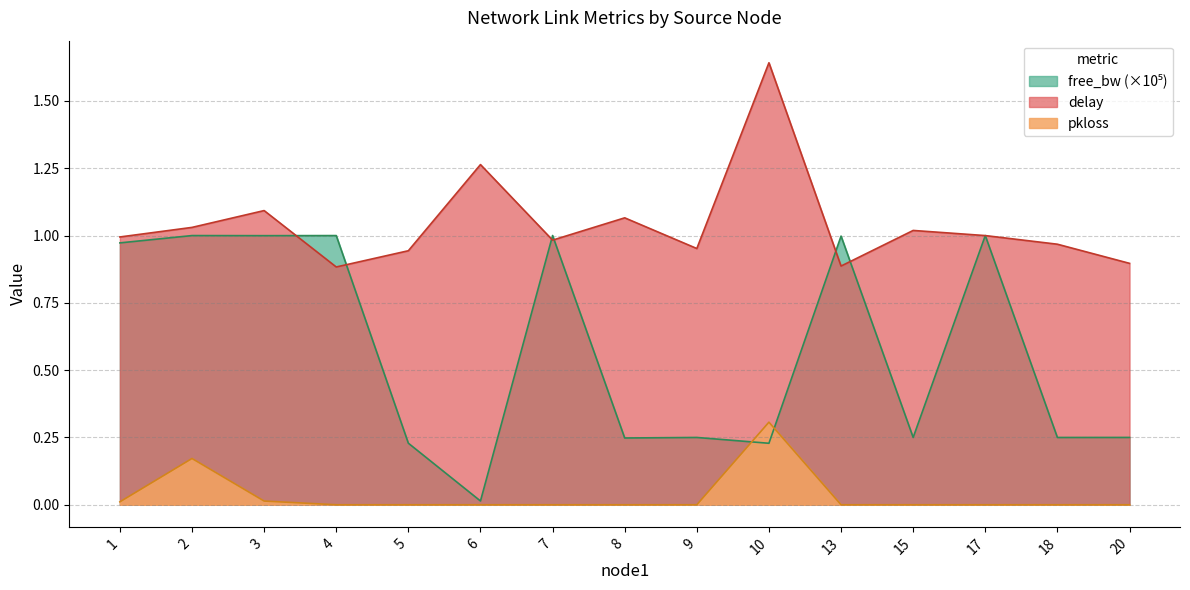

Does the chart display data point markers on the line(s)?

No